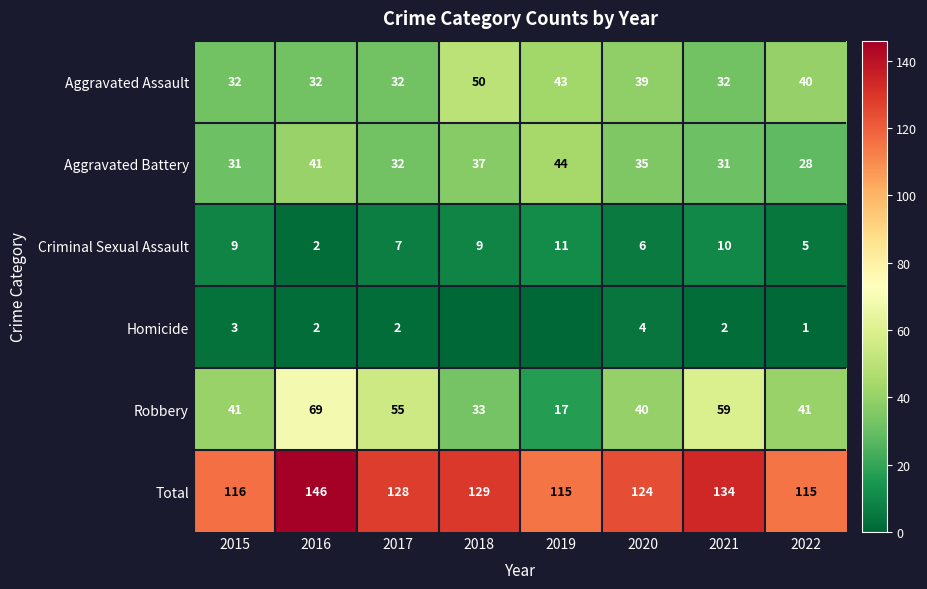

What value does the Aggravated Assault series have at 2022?

40